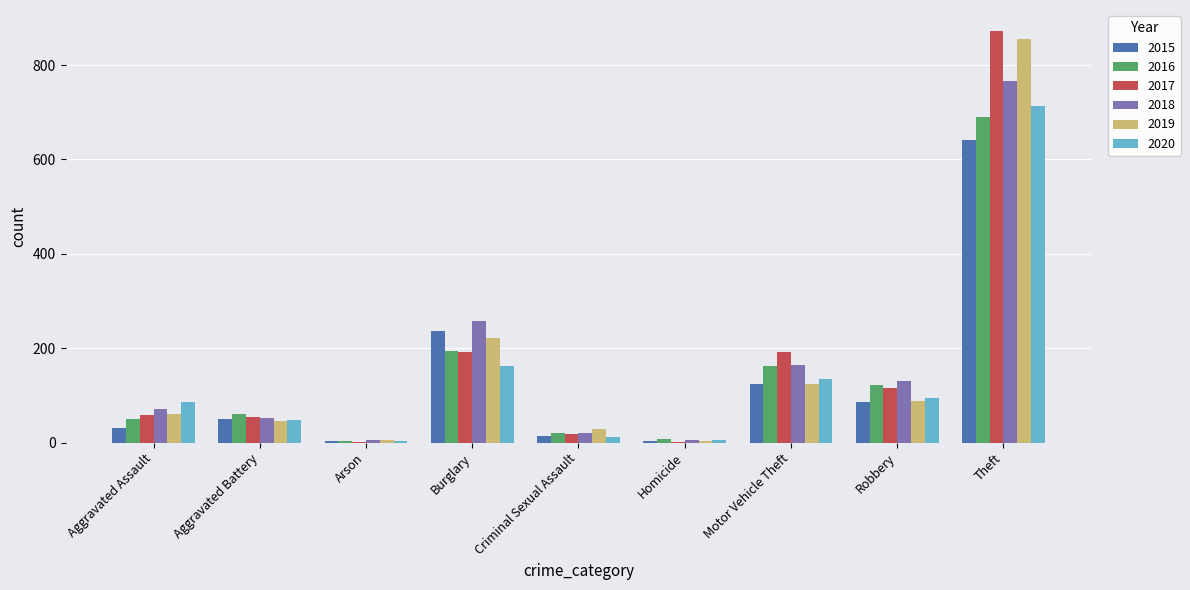

Where is 2018 nearest to the value 386?

Burglary